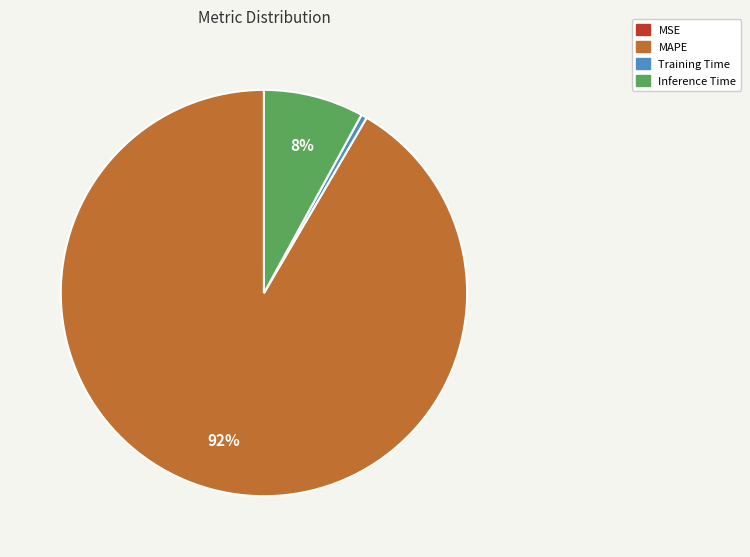

Which has a higher value, MAPE or Training Time?

MAPE